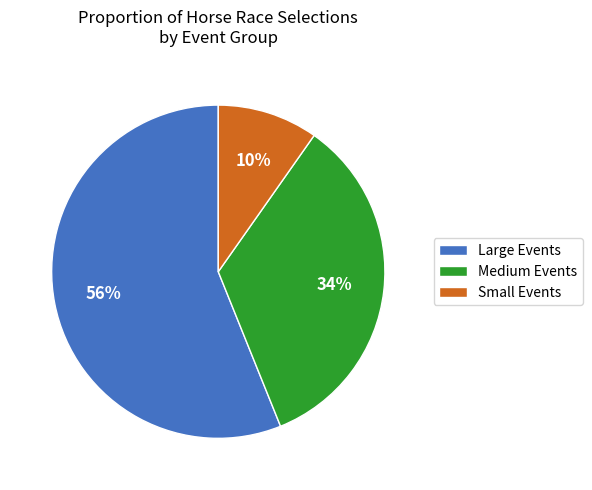

Is it true that Small Events is 10% of the pie?

True